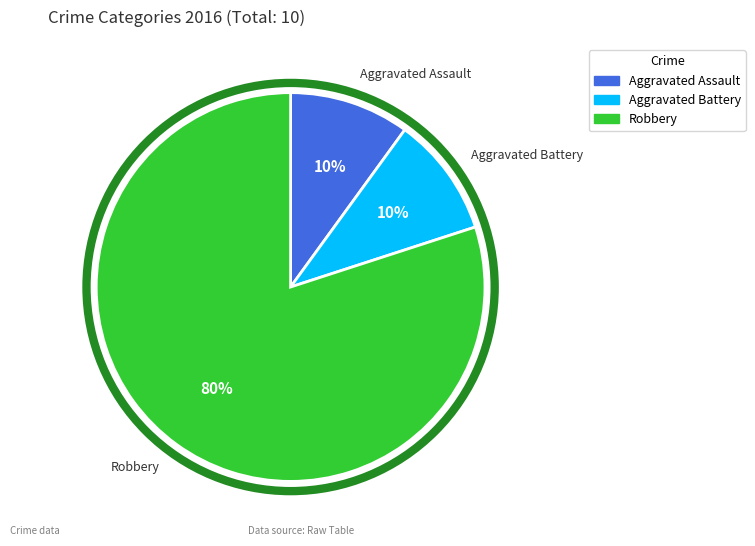

Is there a majority slice in this chart?

Yes